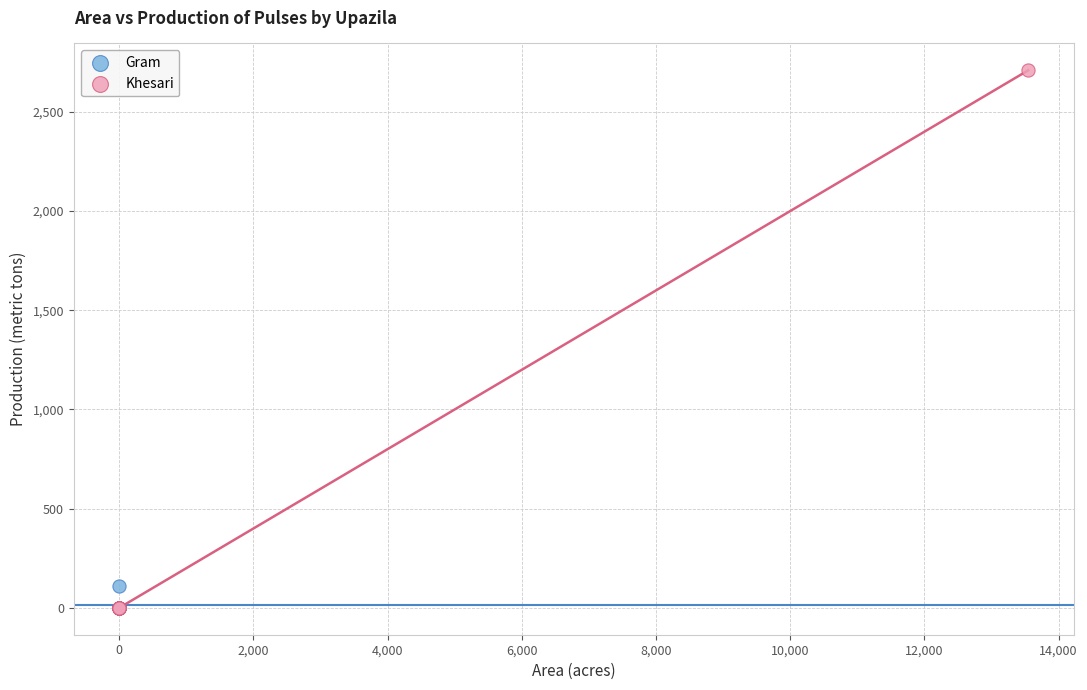

Which series has the largest Y range (max minus min)?

Khesari